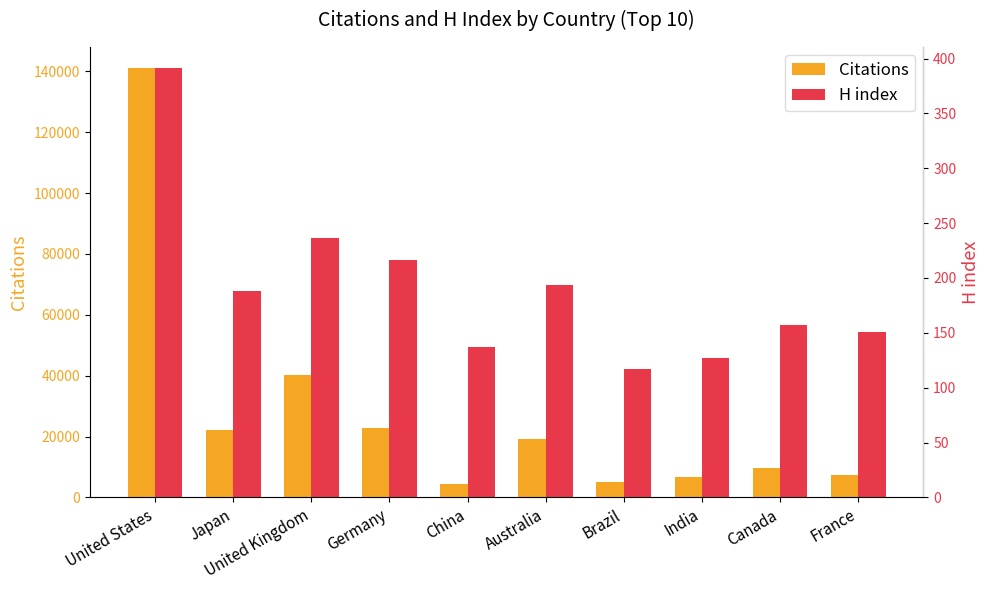

How many categories are shown in the chart?

10